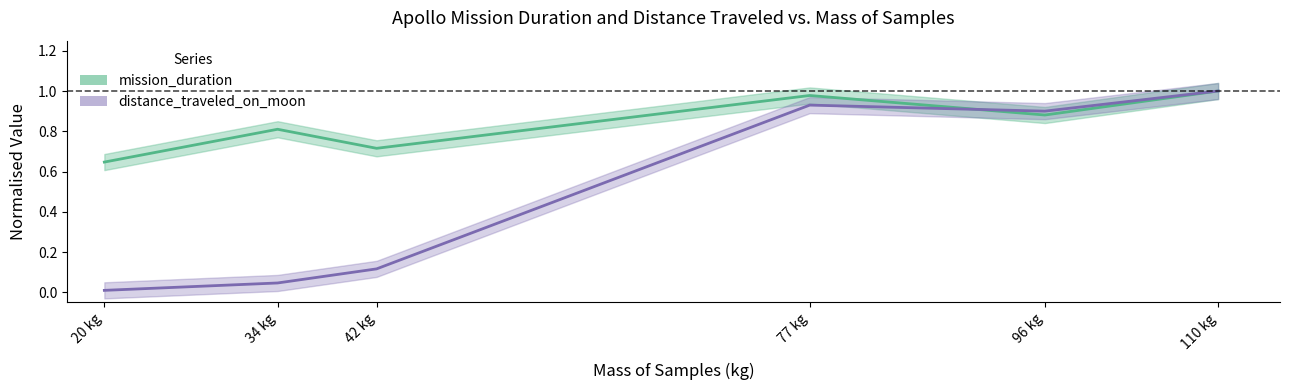

List the series in order of their peak value, lowest first.

mission_duration, distance_traveled_on_moon